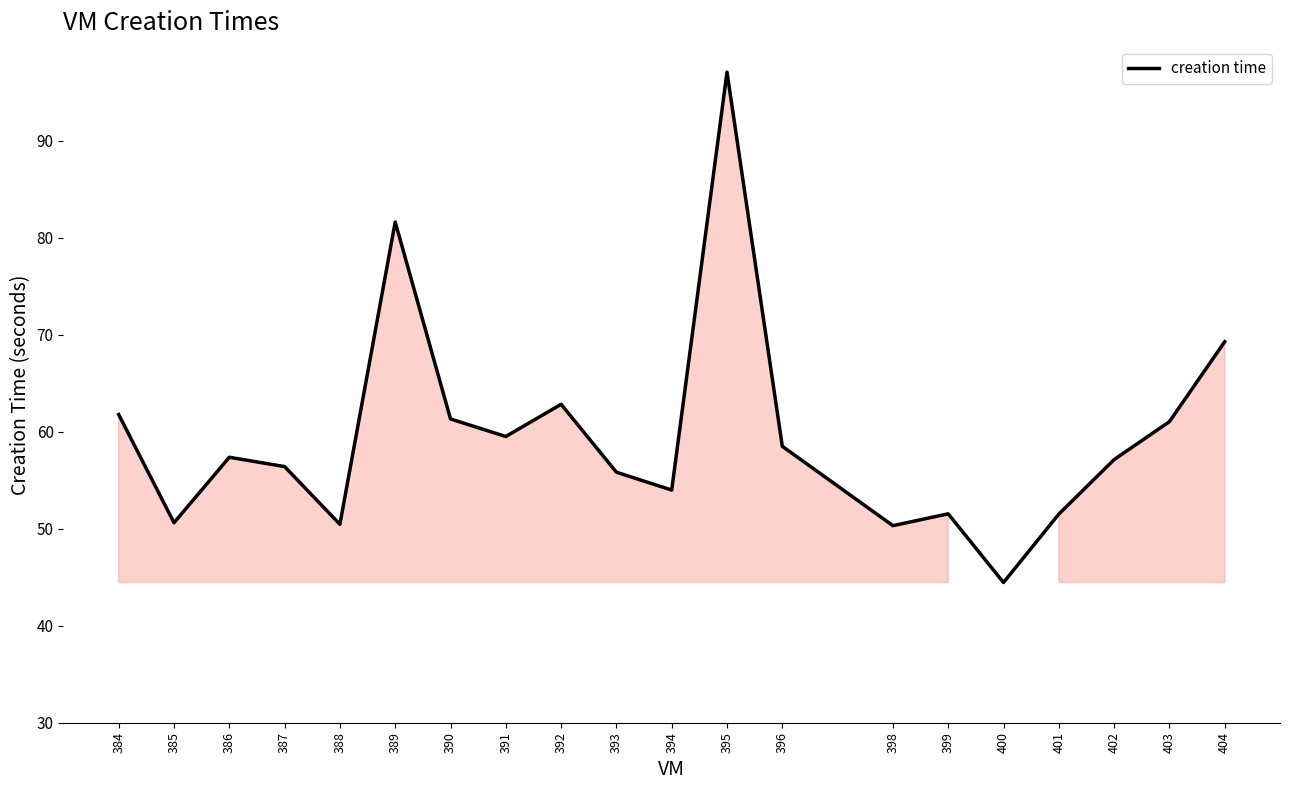

The value at 391 is 94.9. True or false?

False